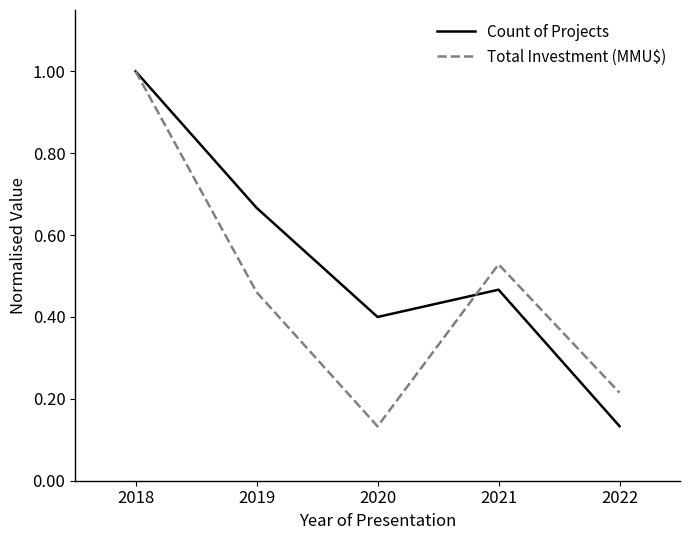

The Count of Projects series shows 0.3 at 2019. True or false?

False